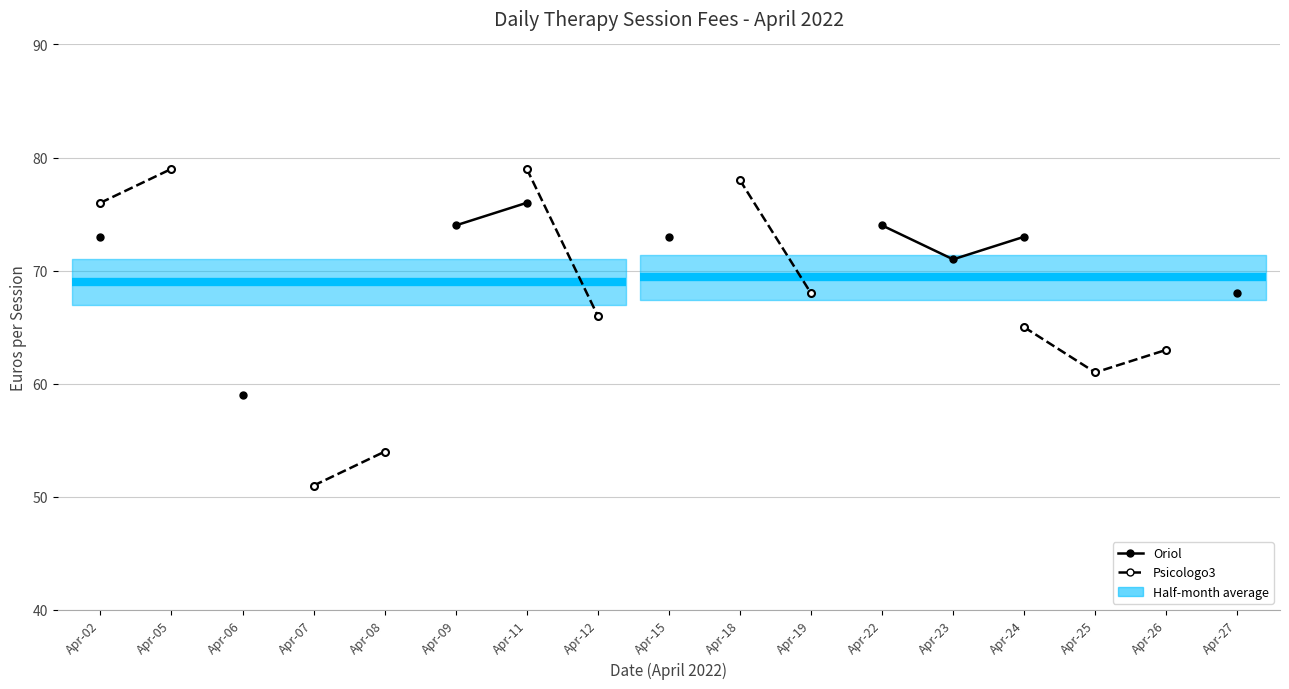

At how many categories does at least one series exceed 57?

15